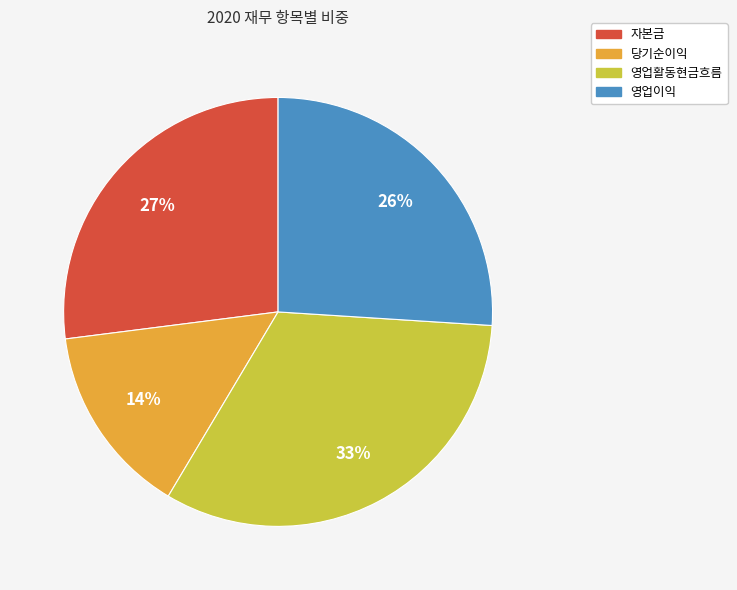

Do 영업활동현금흐름 and 영업이익 together represent more than half of the pie?

Yes